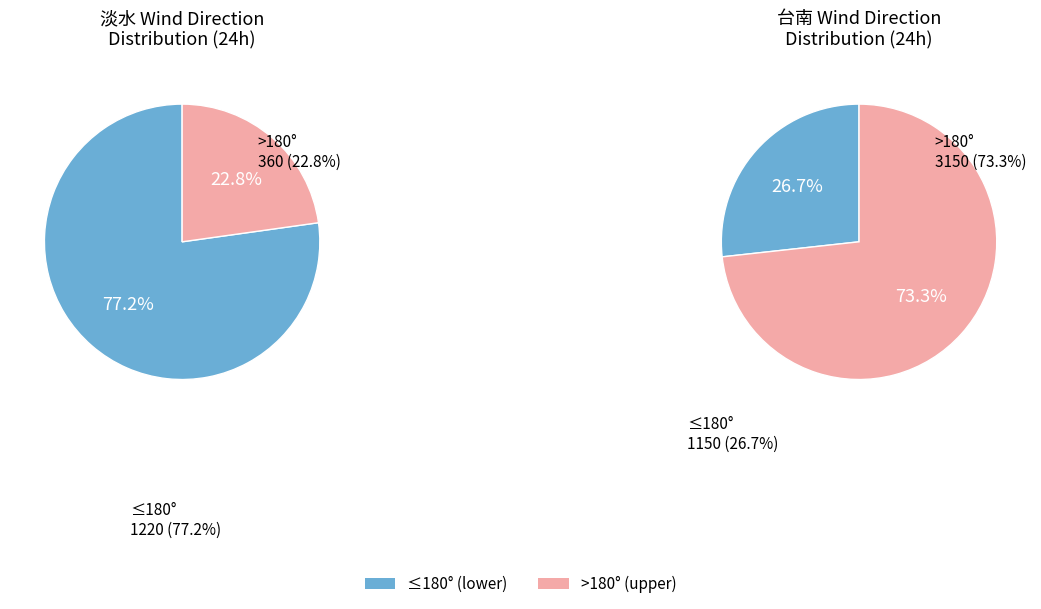

At 2019-09-16-20, list the series in order from smallest to largest.

淡水, 台南